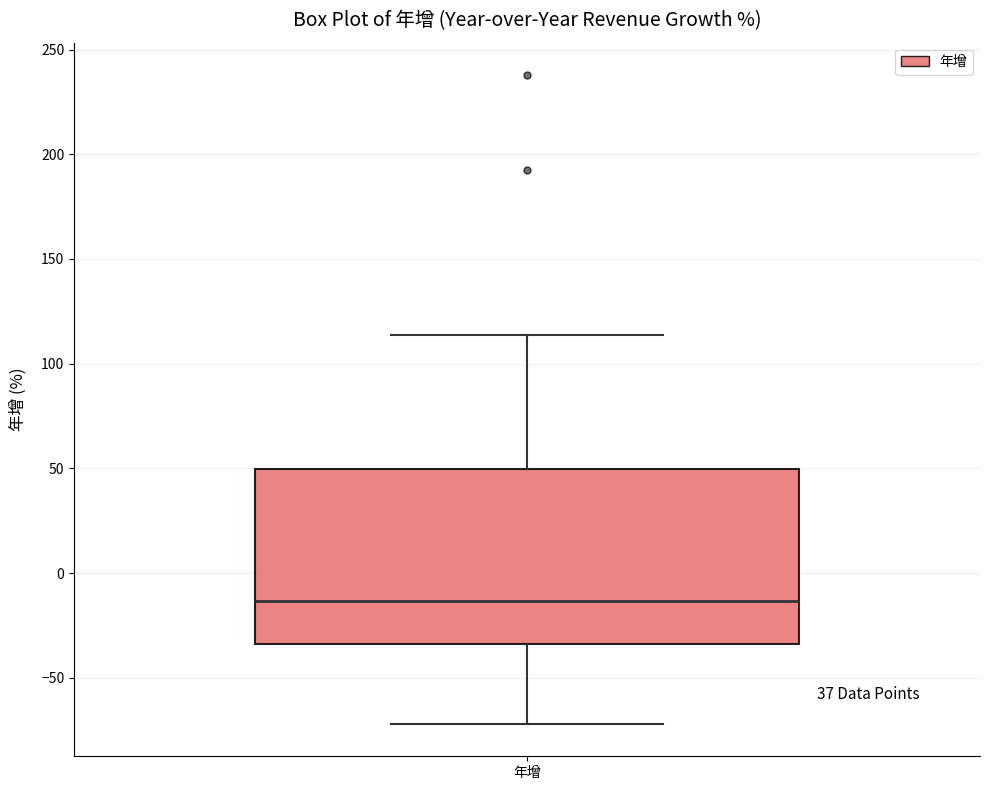

Where is the lower edge of the box for 年增 on the y-axis? The values are not printed on the chart, so give them approximately, as read against the axis.

-35